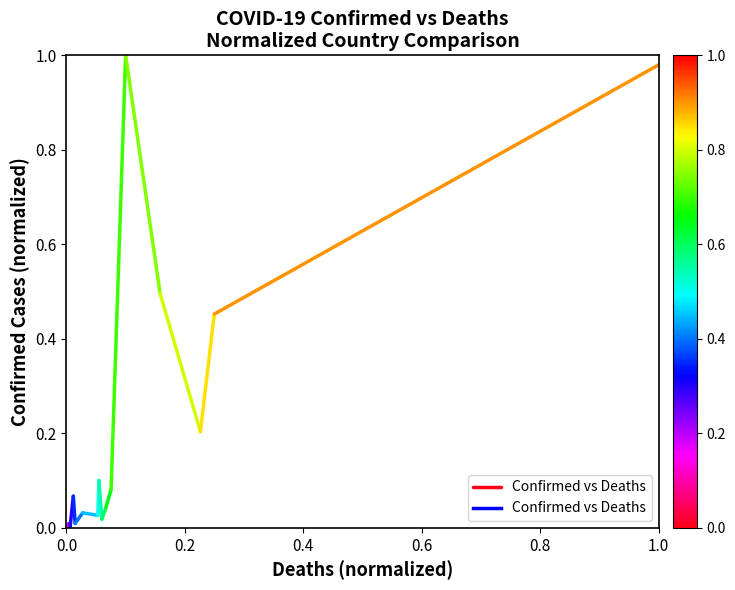

How many series are shown in this chart?

1